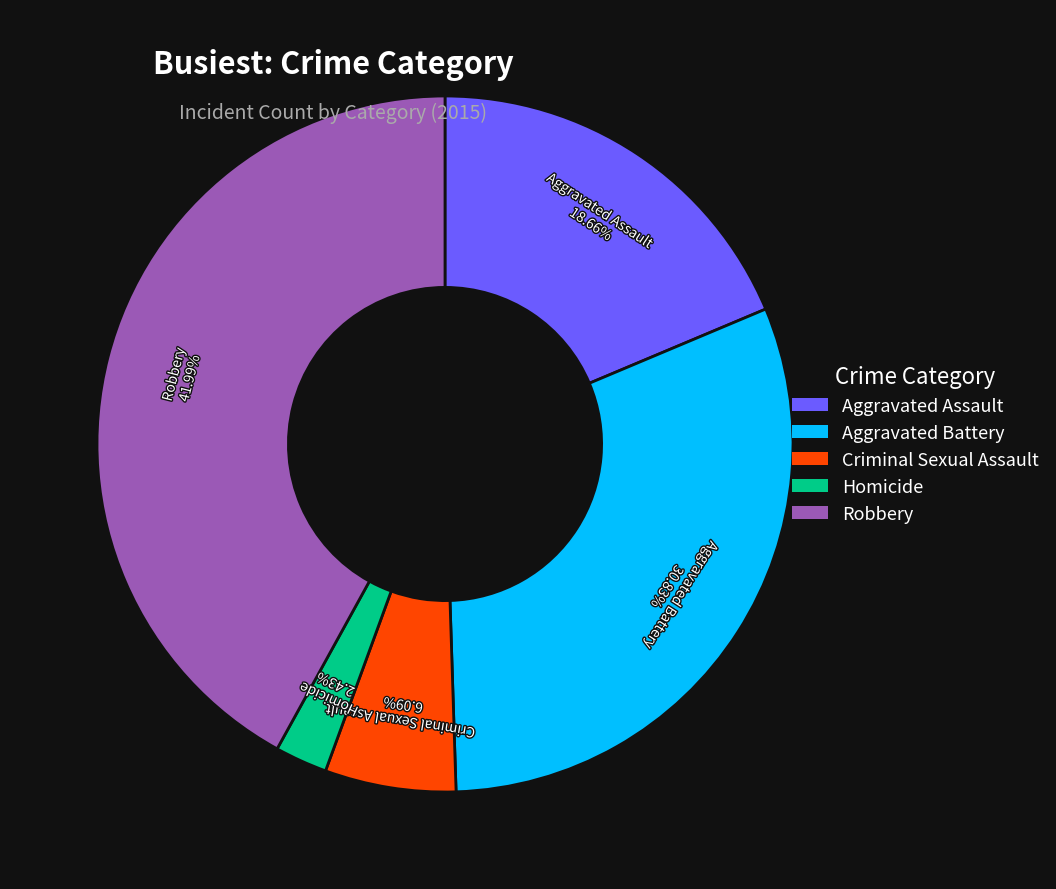

Approximately how many times larger is the value at Aggravated Assault compared to Robbery?

0.4